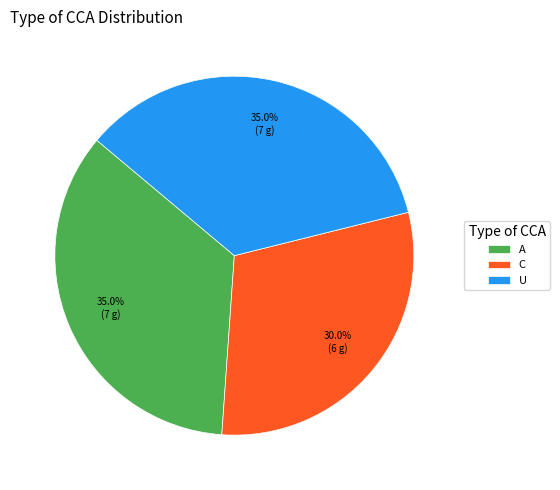

Between C and A, which is larger?

A